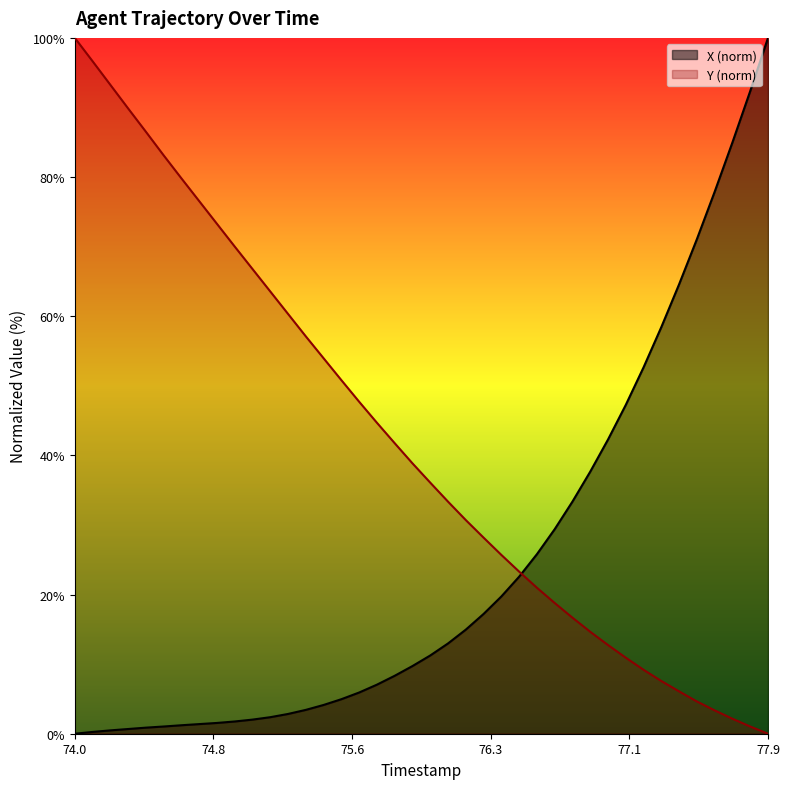

What is the greatest value displayed?

100.0